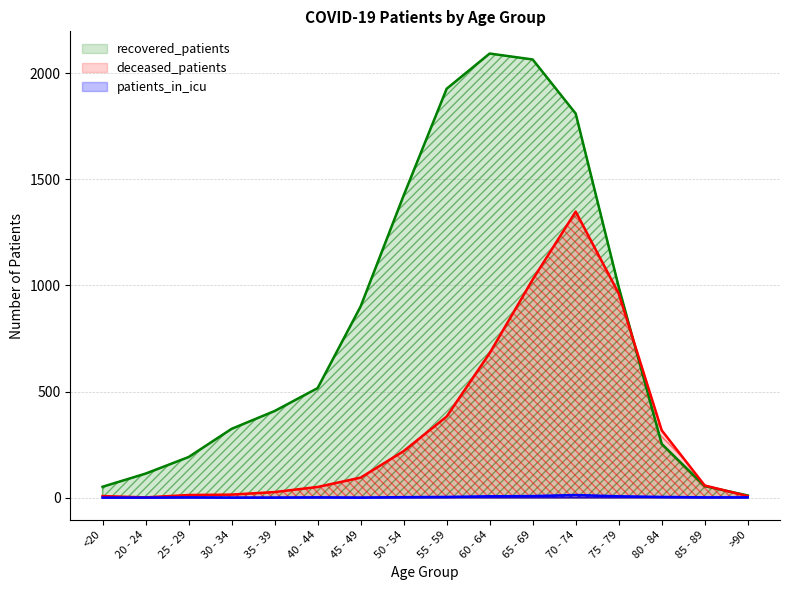

Is the value of patients_in_icu at 30 - 34 greater than the value of recovered_patients at 70 - 74?

No